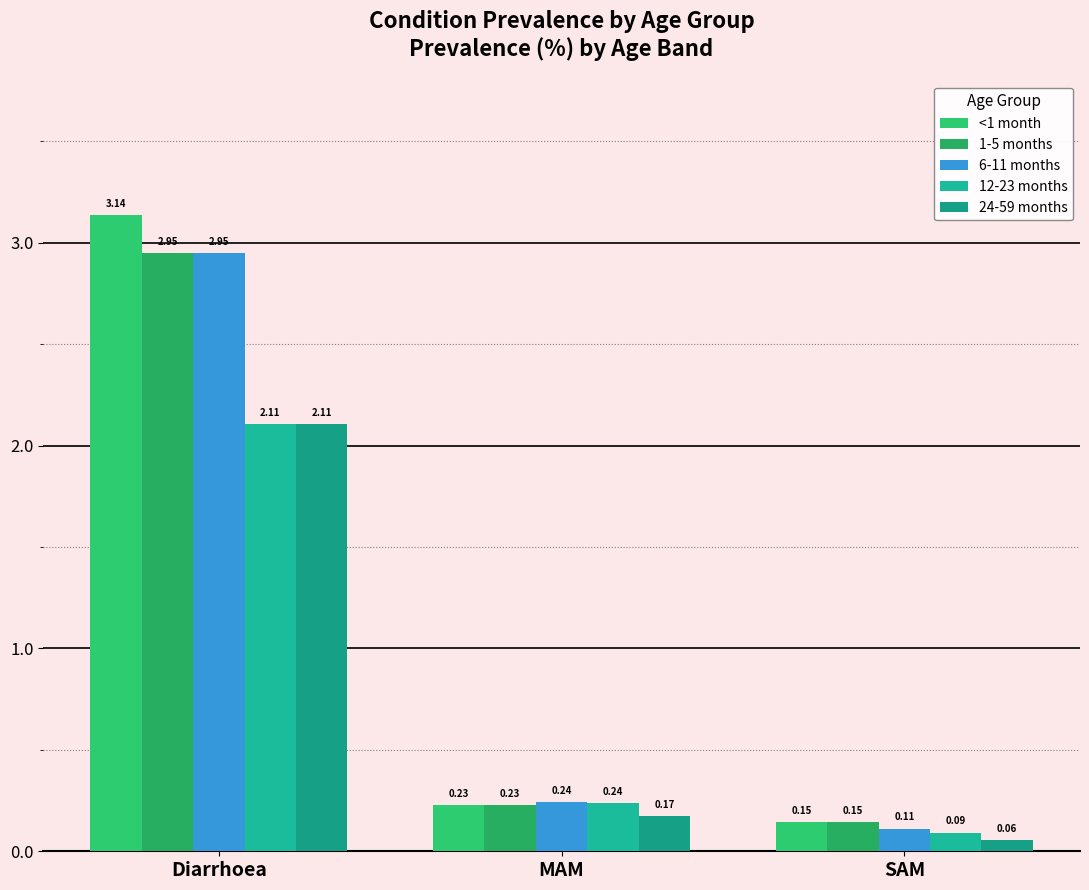

Is the value of 1-5 months at SAM greater than the value of <1 month at Diarrhoea?

No